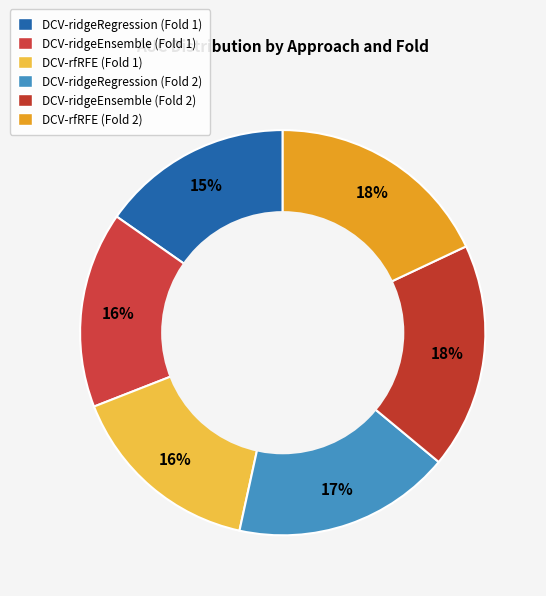

How many segments does this pie chart have?

6